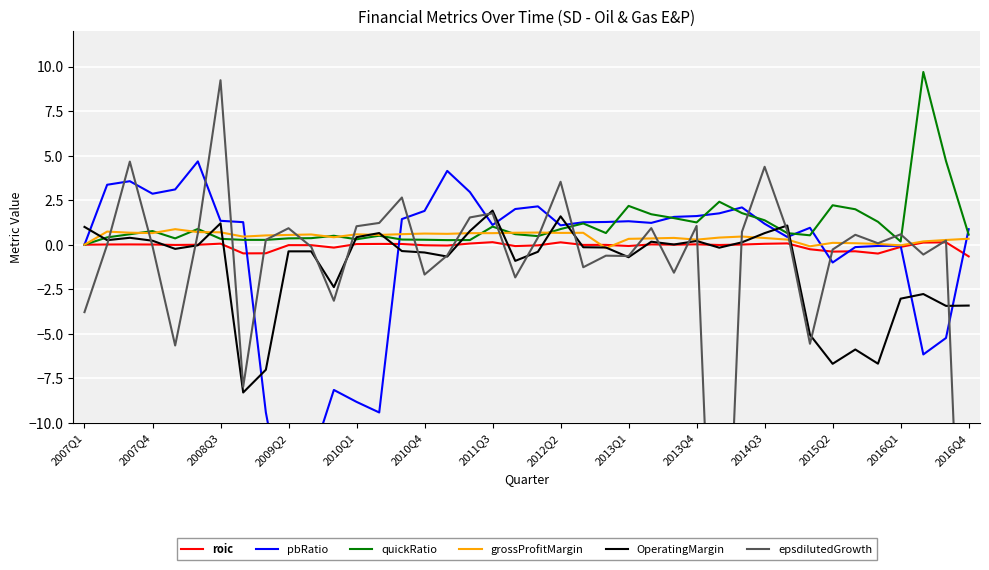

The value of grossProfitMargin at 2007Q1 is 0.0. True or false?

True